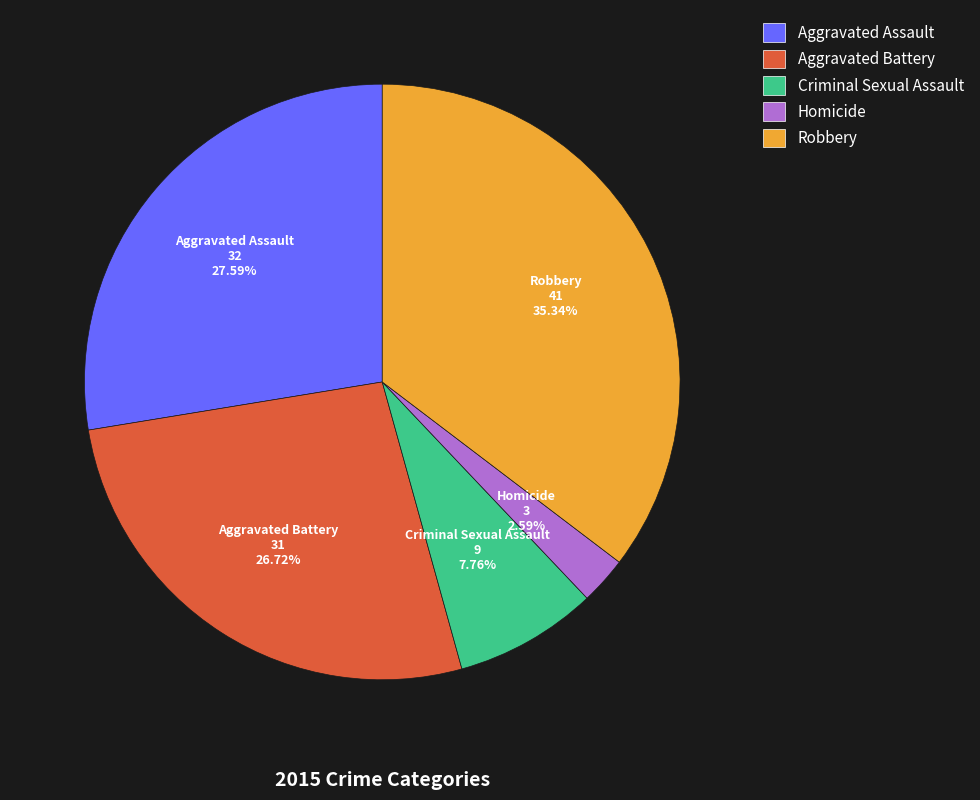

What is the smallest slice in the pie chart?

Homicide